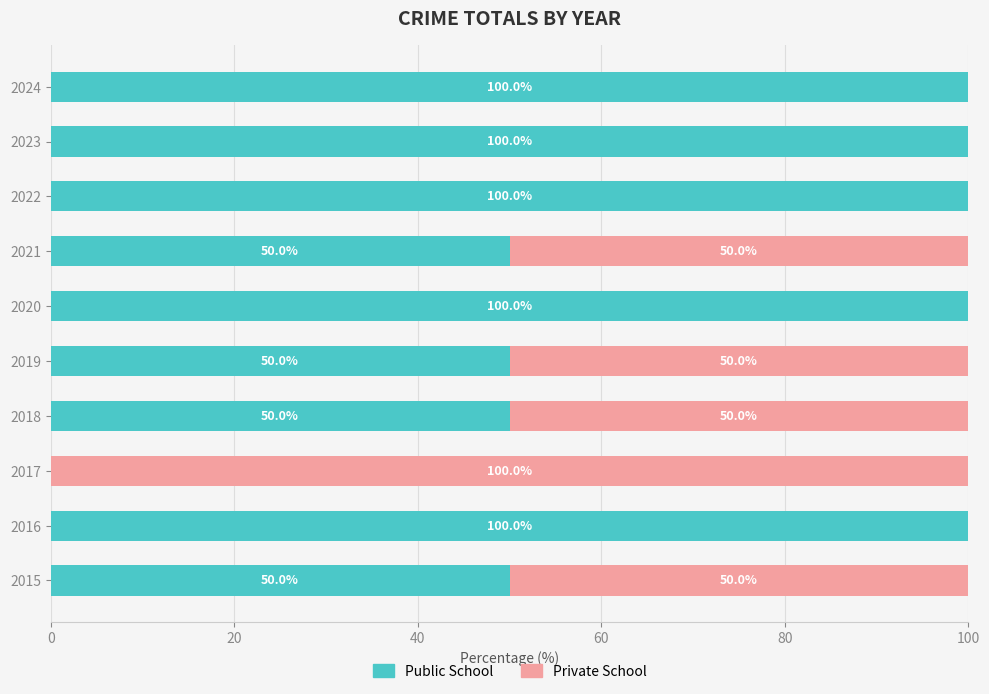

What is the sum of all Public School values?

700